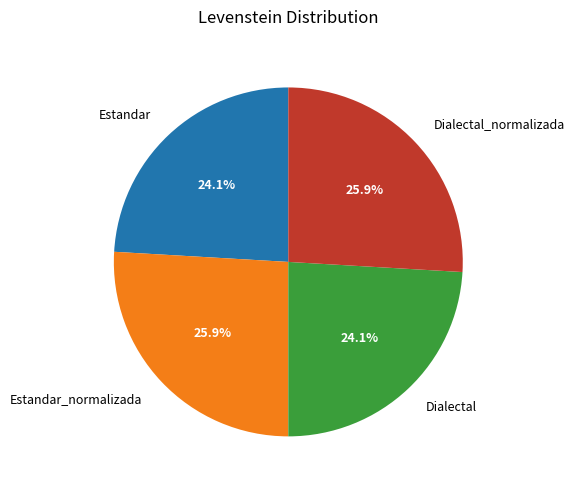

To the nearest percent, what percentage of the pie is Dialectal_normalizada?

26%